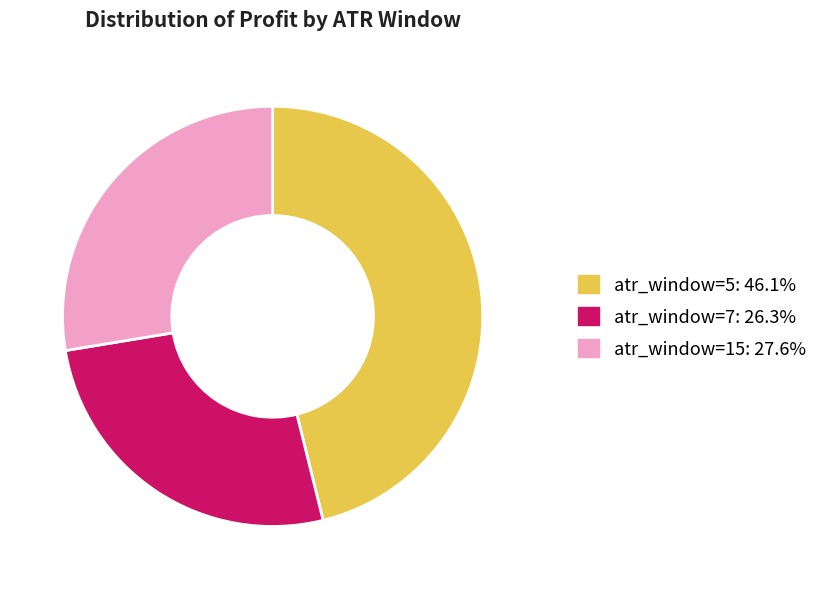

Do atr_window=7 and atr_window=15 together represent more than half of the pie?

Yes